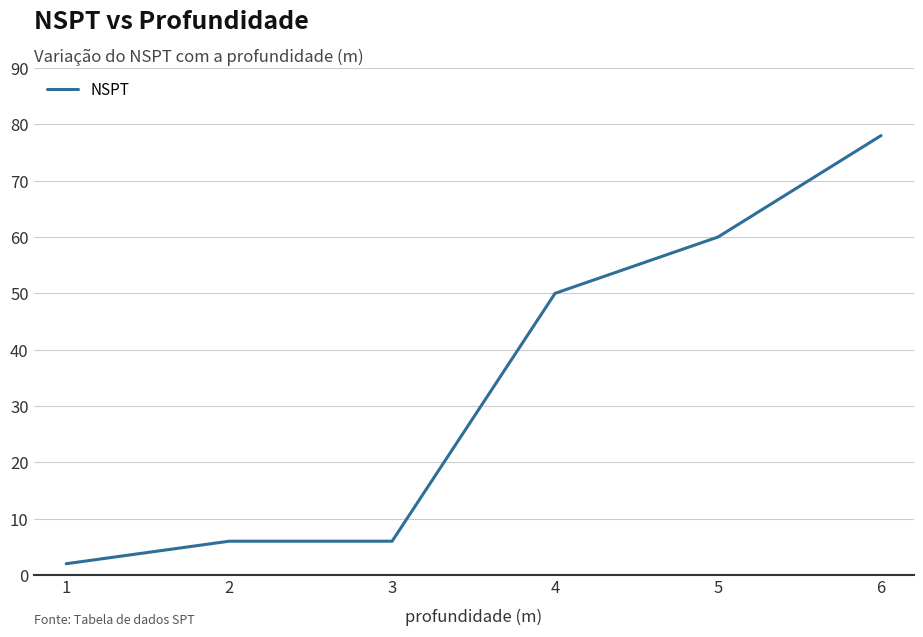

Where is the data nearest to the value 40?

4